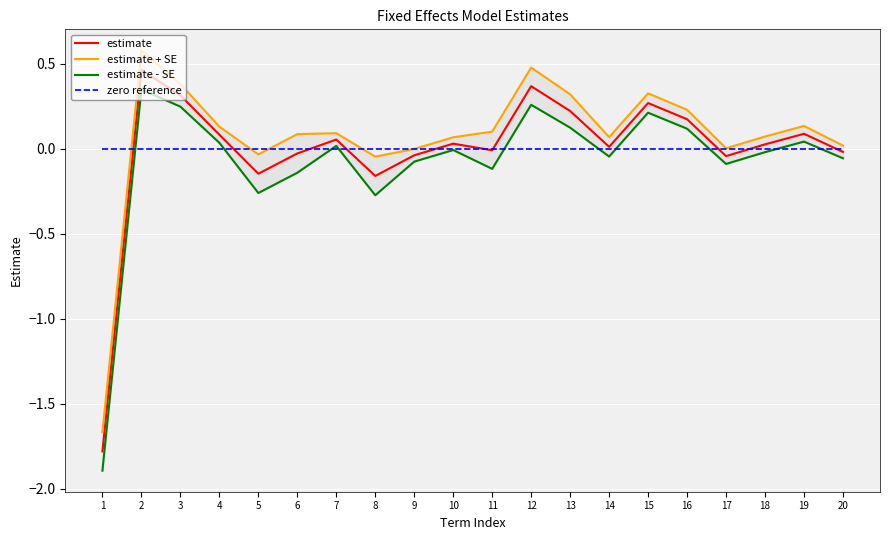

How many values in estimate are below zero?

8